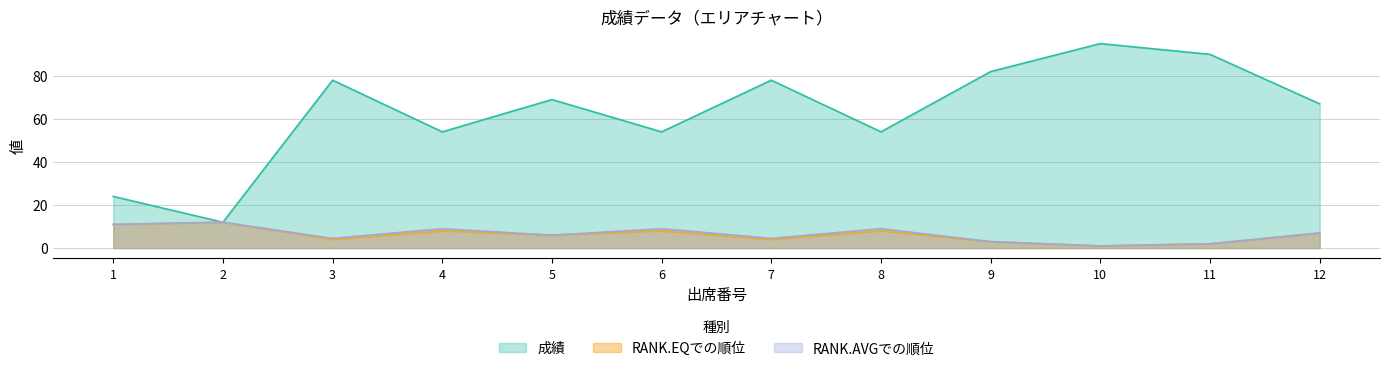

What is the approximate value of RANK.AVGでの順位 at 8?

9.0